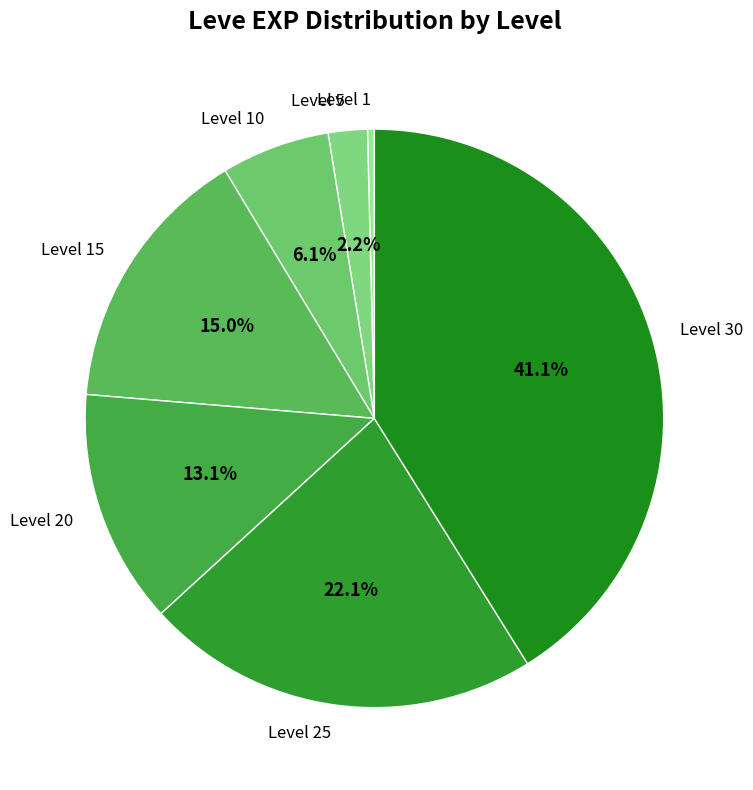

What percentage is the Level 10 slice, to the nearest percent?

6%